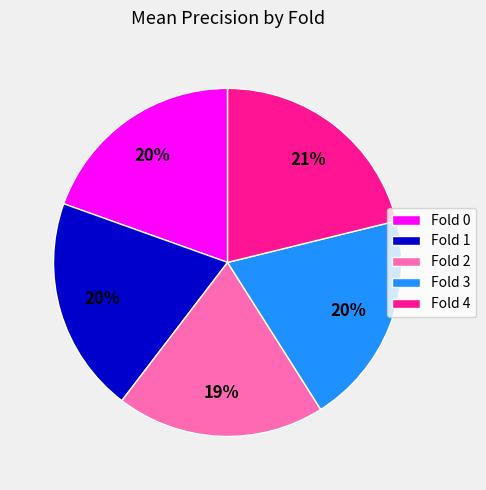

What is the largest slice in the pie chart?

Fold 4